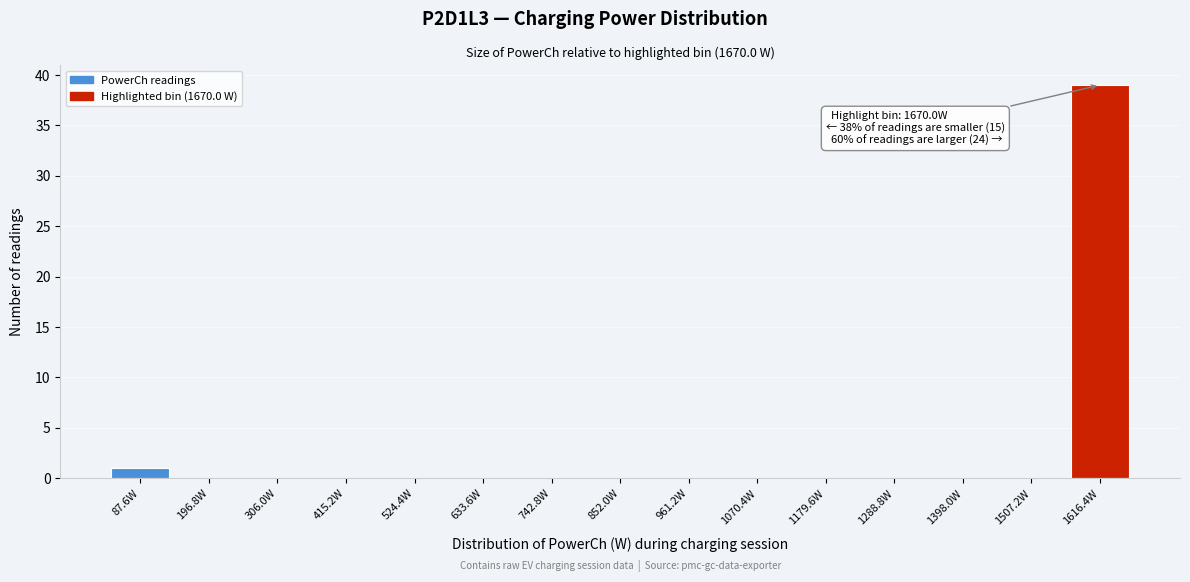

Reading left to right, transcribe all the data shown in this chart.

87.6W=1	196.8W=0	306.0W=0	415.2W=0	524.4W=0	633.6W=0	742.8W=0	852.0W=0	961.2W=0	1070.4W=0	1179.6W=0	1288.8W=0	1398.0W=0	1507.2W=0	1616.4W=39